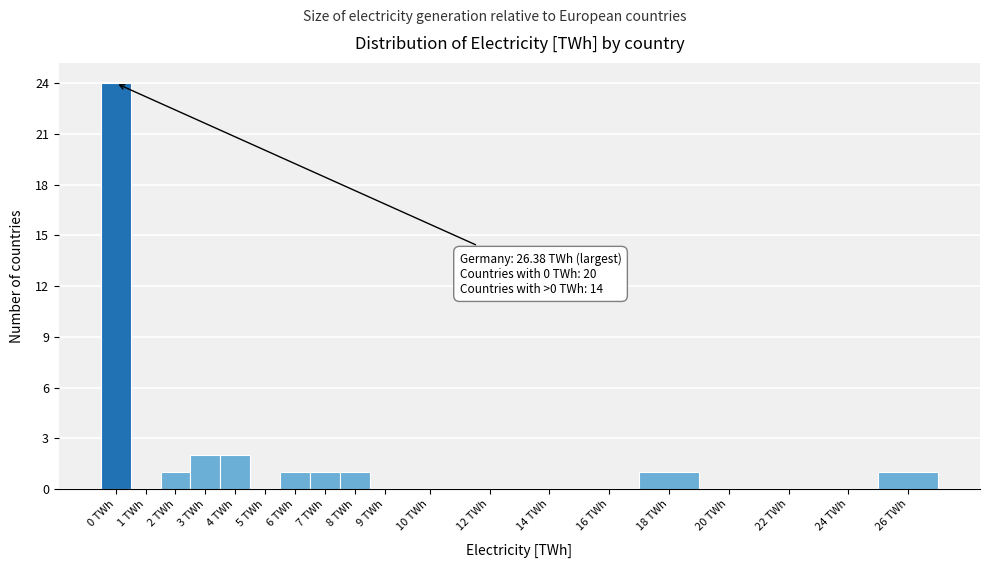

Reading left to right, transcribe all the data shown in this chart.

0 TWh=24	1 TWh=0	2 TWh=1	3 TWh=2	4 TWh=2	5 TWh=0	6 TWh=1	7 TWh=1	8 TWh=1	9 TWh=0	10 TWh=0	12 TWh=0	14 TWh=0	16 TWh=0	18 TWh=1	20 TWh=0	22 TWh=0	24 TWh=0	26 TWh=1